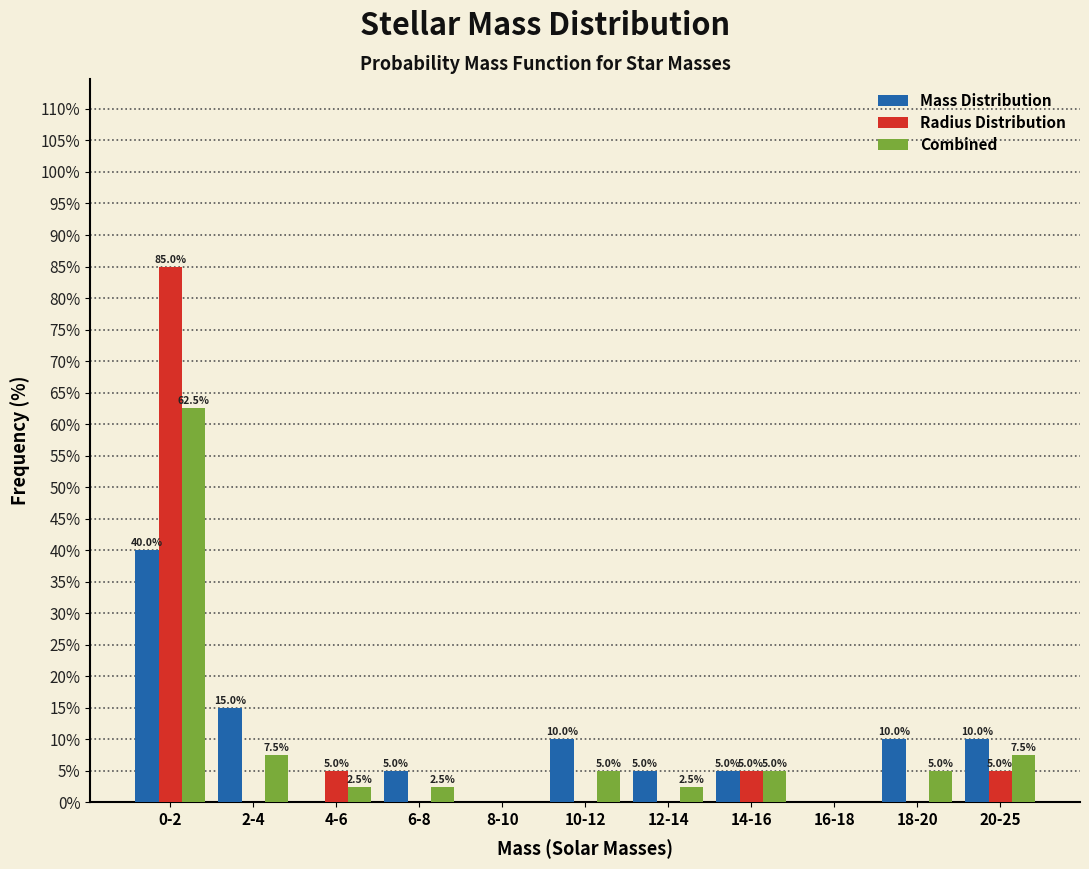

Reading right to left, extract all data points from this chart.

Mass Distribution: 20-25=10.0	18-20=10.0	16-18=0.0	14-16=5.0	12-14=5.0	10-12=10.0	8-10=0.0	6-8=5.0	4-6=0.0	2-4=15.0	0-2=40.0
Radius Distribution: 20-25=5.0	18-20=0.0	16-18=0.0	14-16=5.0	12-14=0.0	10-12=0.0	8-10=0.0	6-8=0.0	4-6=5.0	2-4=0.0	0-2=85.0
Combined: 20-25=7.5	18-20=5.0	16-18=0.0	14-16=5.0	12-14=2.5	10-12=5.0	8-10=0.0	6-8=2.5	4-6=2.5	2-4=7.5	0-2=62.5